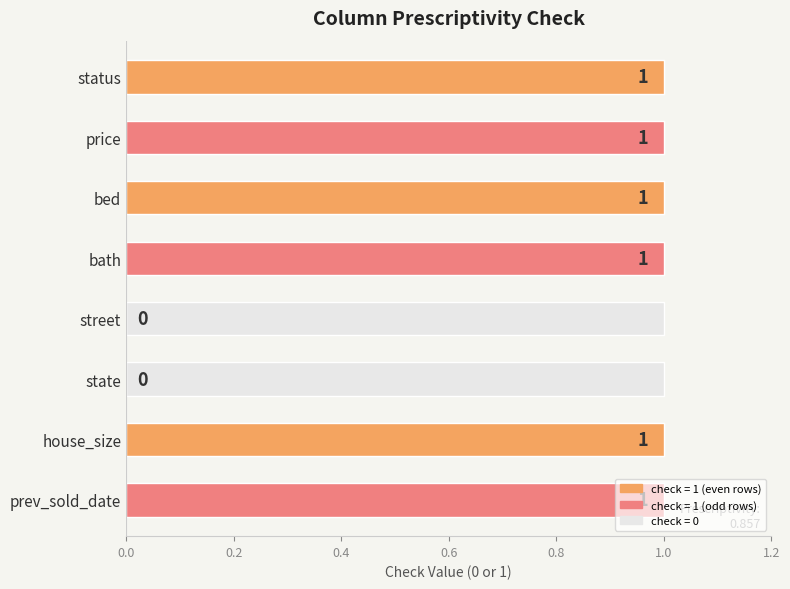

True or false: the data shows -1 at state.

False